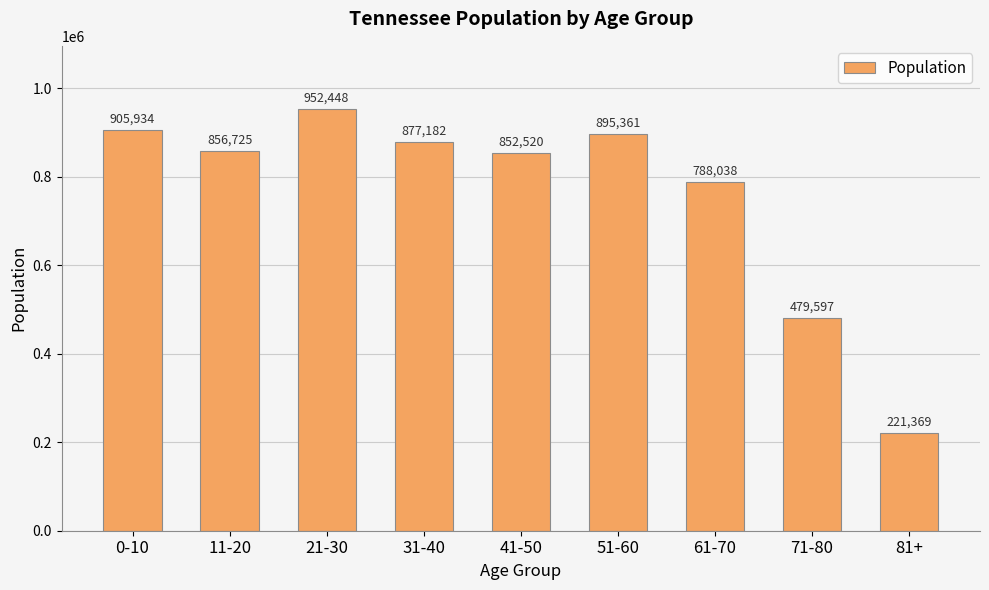

What is the value of the 8th bar from the left?

479597